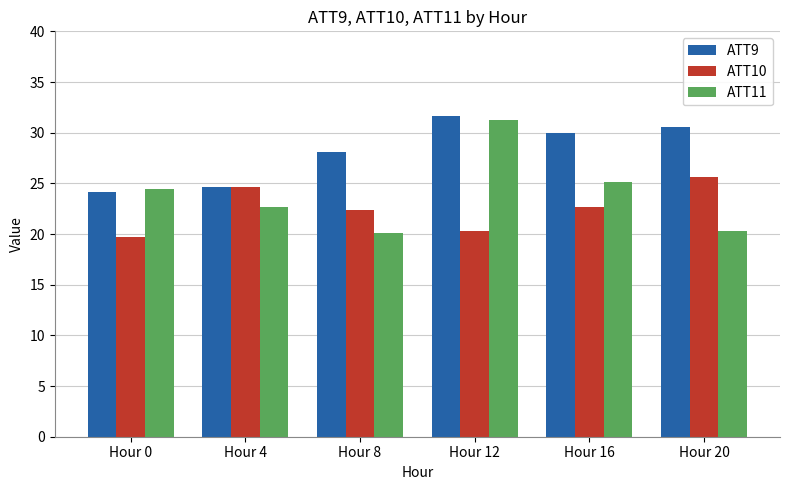

Which series has the largest total across all categories?

ATT9